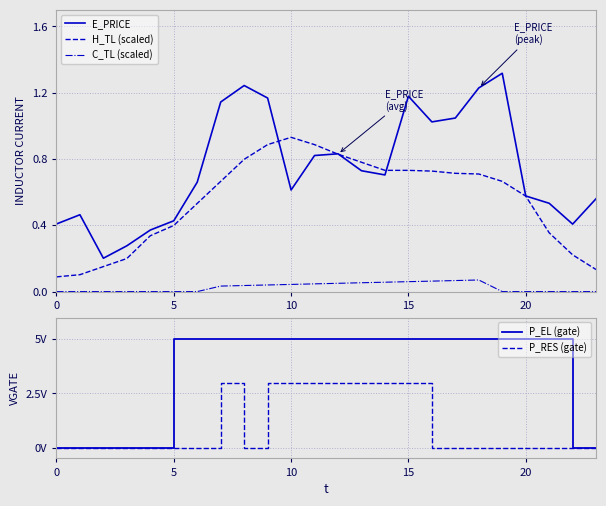

True or false: C_TL (scaled) and E_PRICE cross at least once.

False